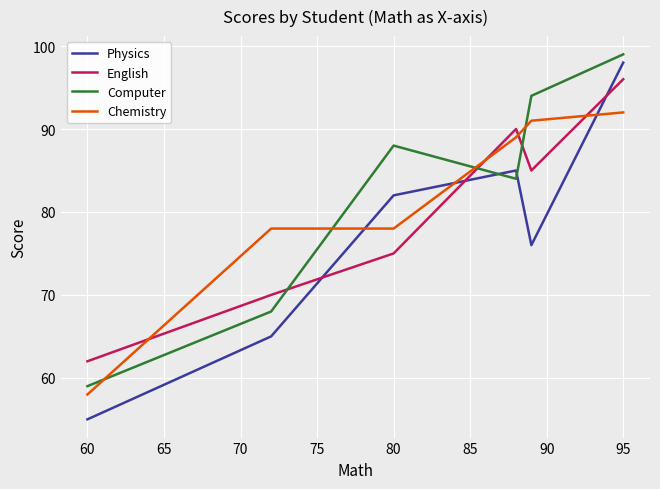

After their last crossing, which series has the higher values: Computer or English?

Computer